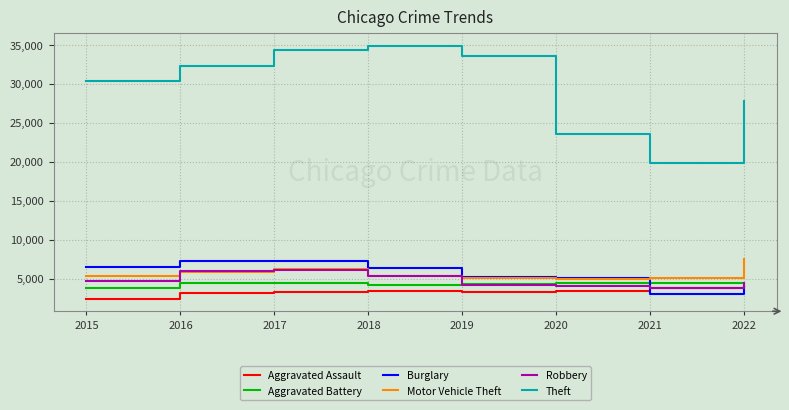

The Theft series shows 34285 at 2017. True or false?

True